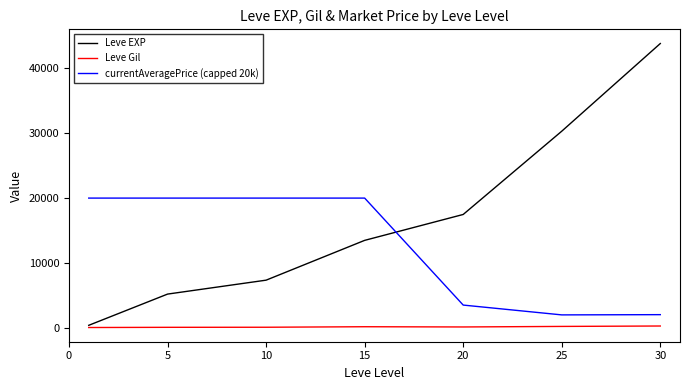

Which series has the largest total across all categories?

Leve EXP